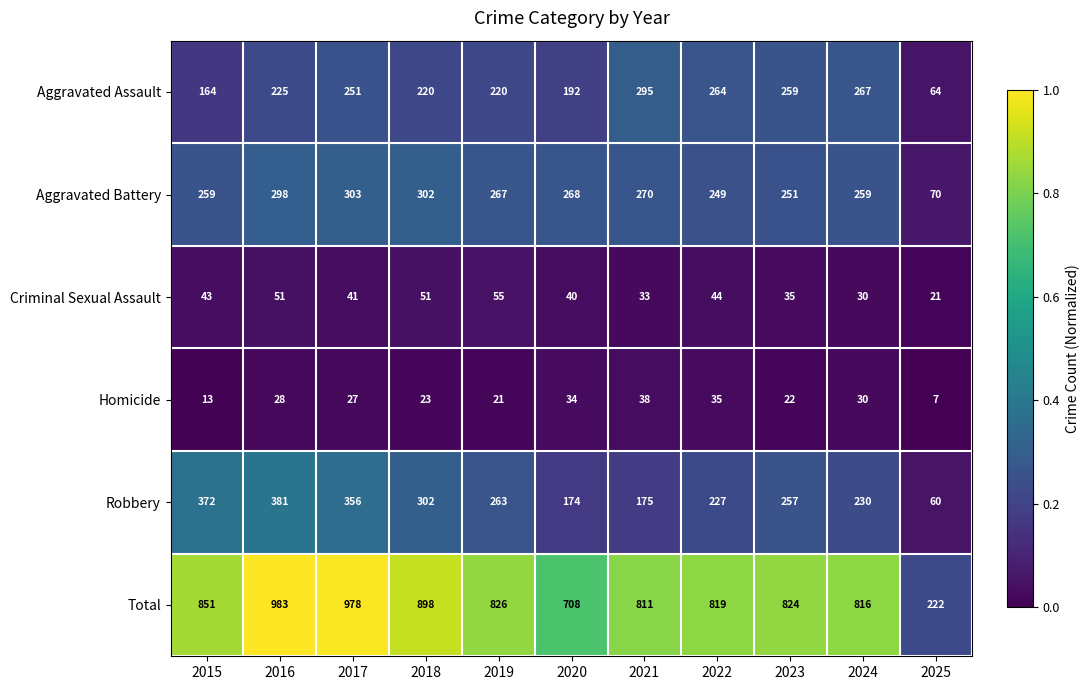

What is the sum of the Robbery values at 2021 and 2023?

432